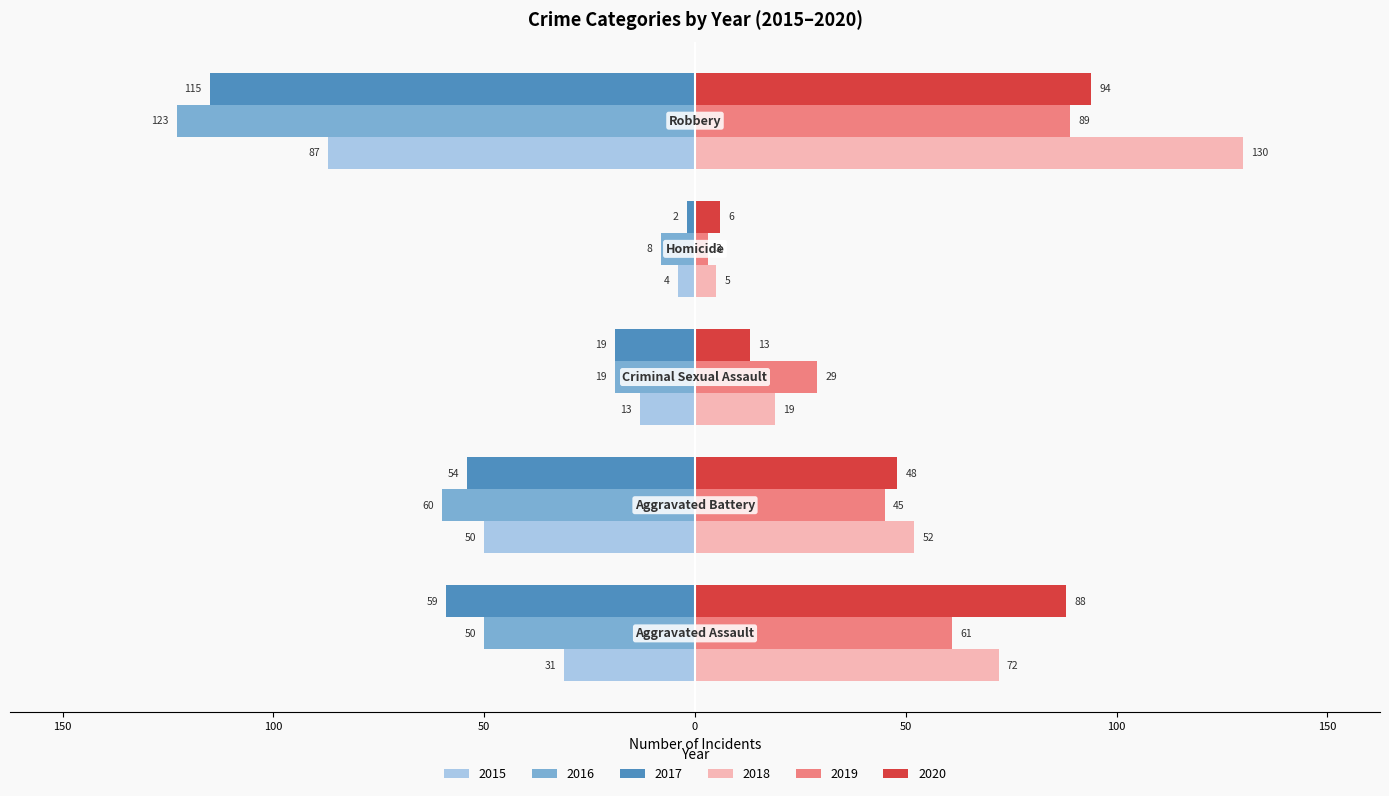

Rank the categories by 2019 value from lowest to highest.

Homicide, Criminal Sexual Assault, Aggravated Battery, Aggravated Assault, Robbery